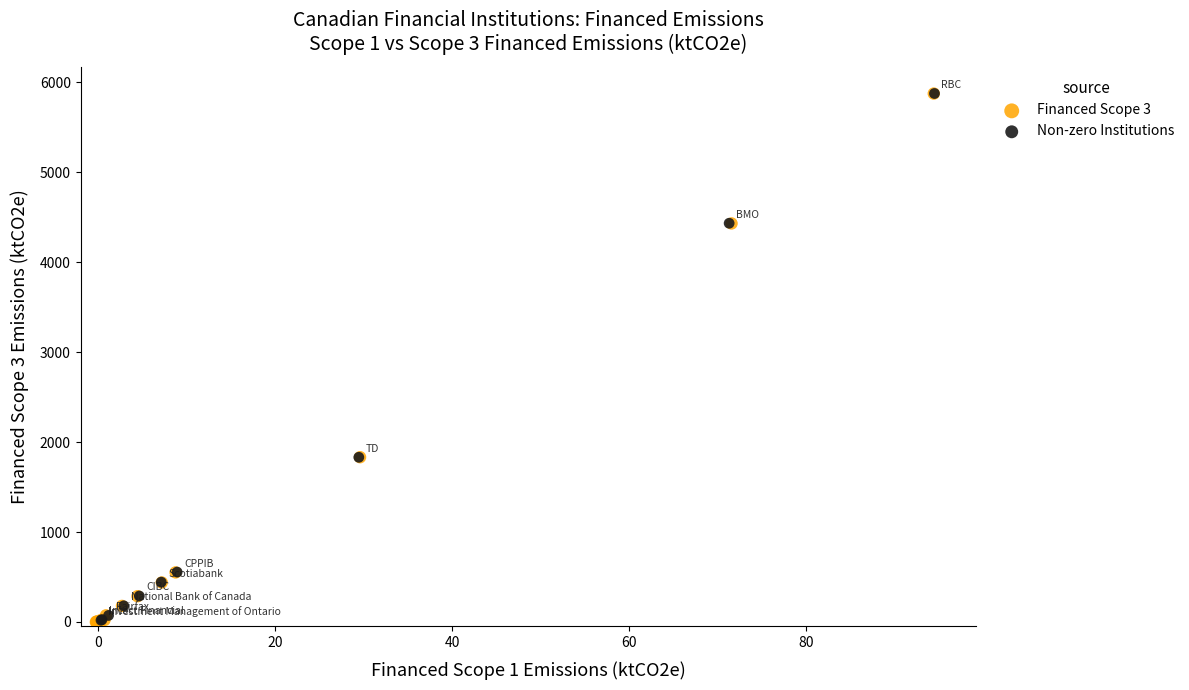

Which series has the largest Y range (max minus min)?

Financed Scope 3